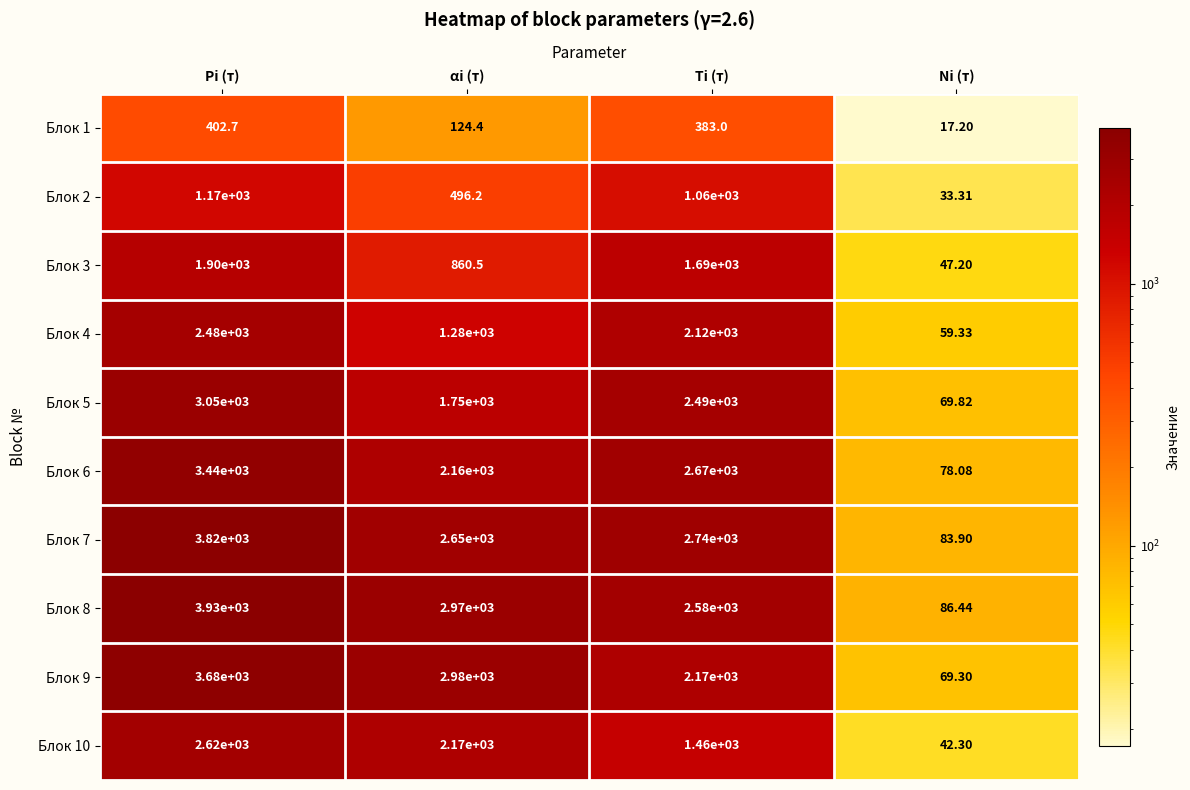

Which category has the lowest value in the Блок 7 series?

Ni (т)